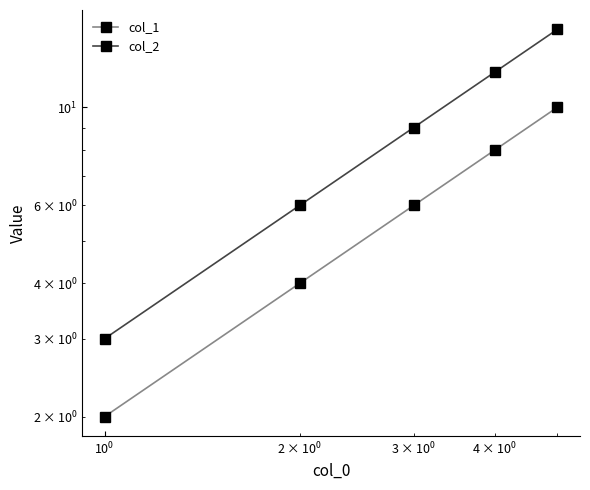

What is the average value of the col_2 series?

9